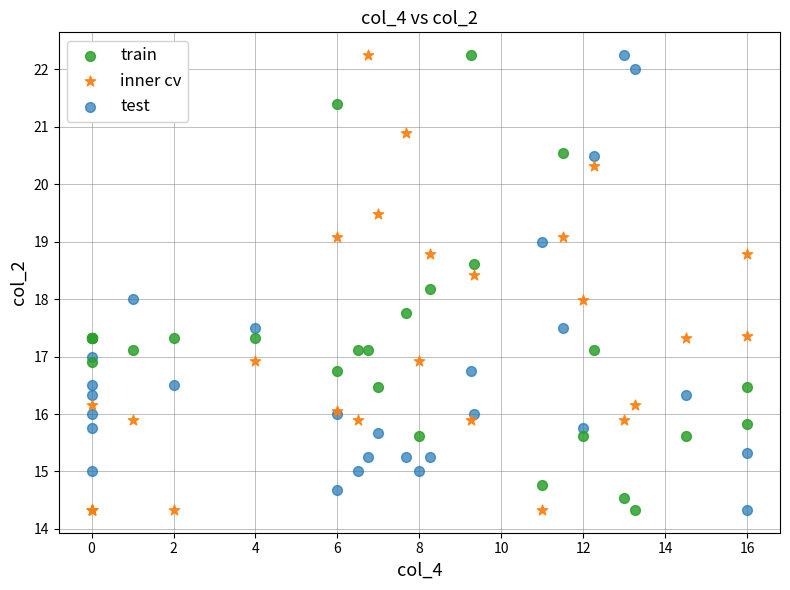

What is the X range (max minus min) for the scatter plot?

16.0